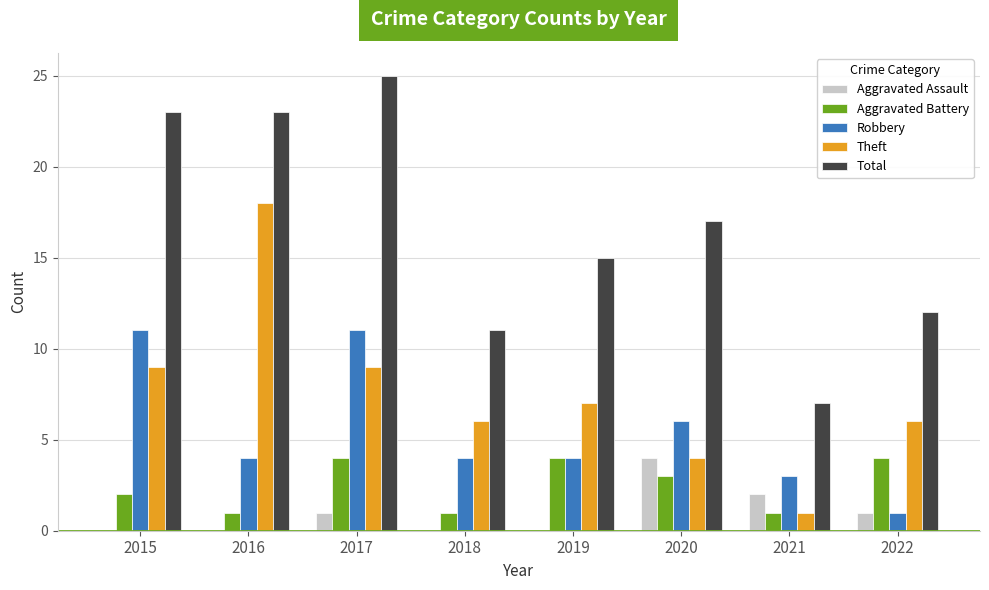

How many groups of bars are there?

8